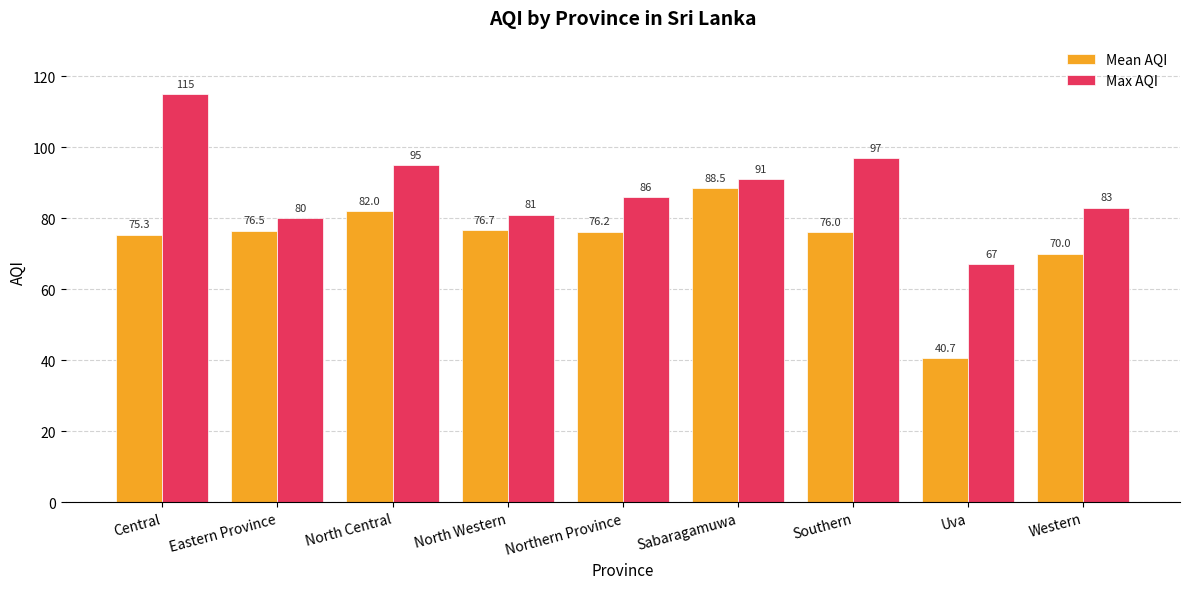

Between North Central and North Western, which series saw the biggest shift?

Max AQI